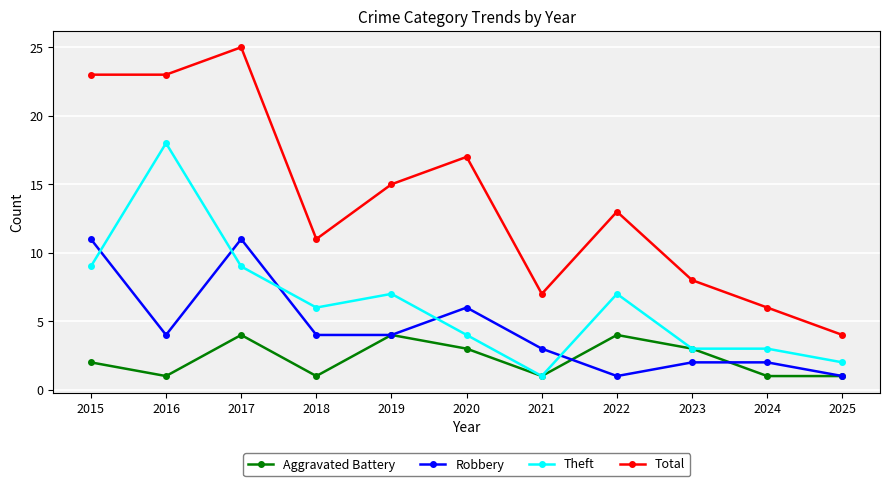

The Aggravated Battery series shows 3 at 2015. True or false?

False